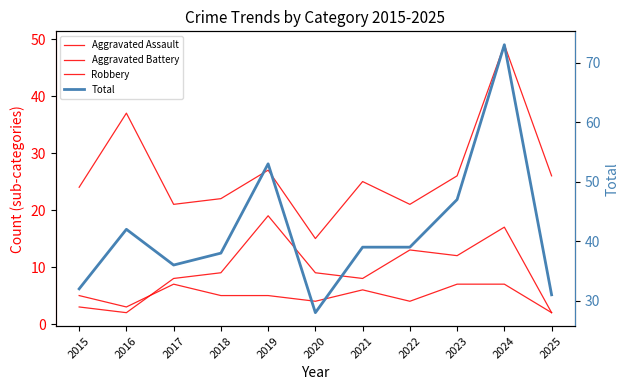

How many lines are shown in the chart?

4